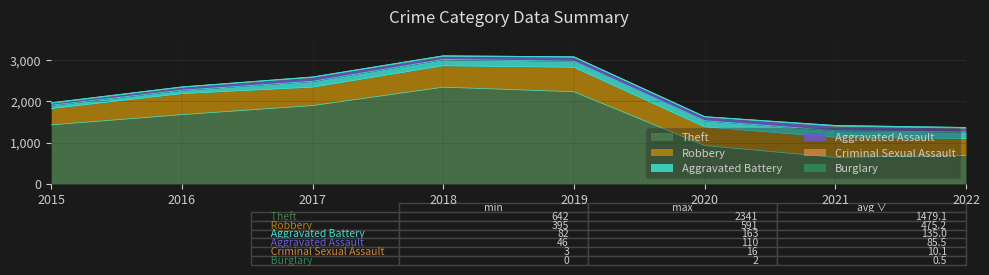

True or false: Aggravated Assault and Theft cross at least once.

False